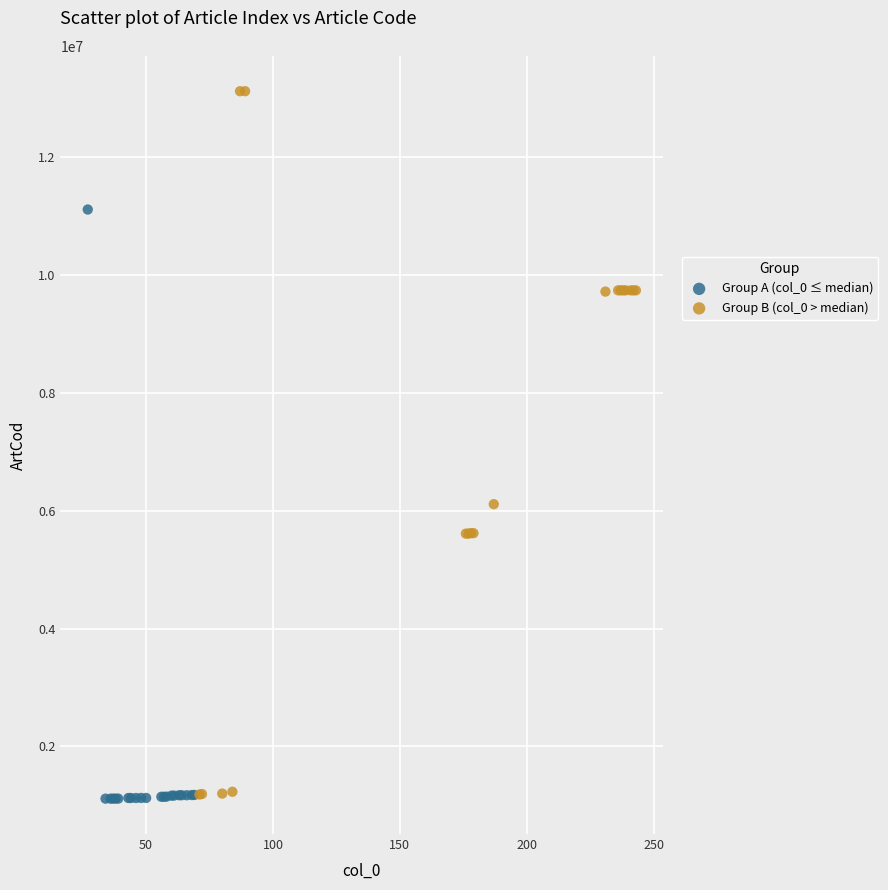

Which series contains the highest Y value?

Group B (col_0 > median)